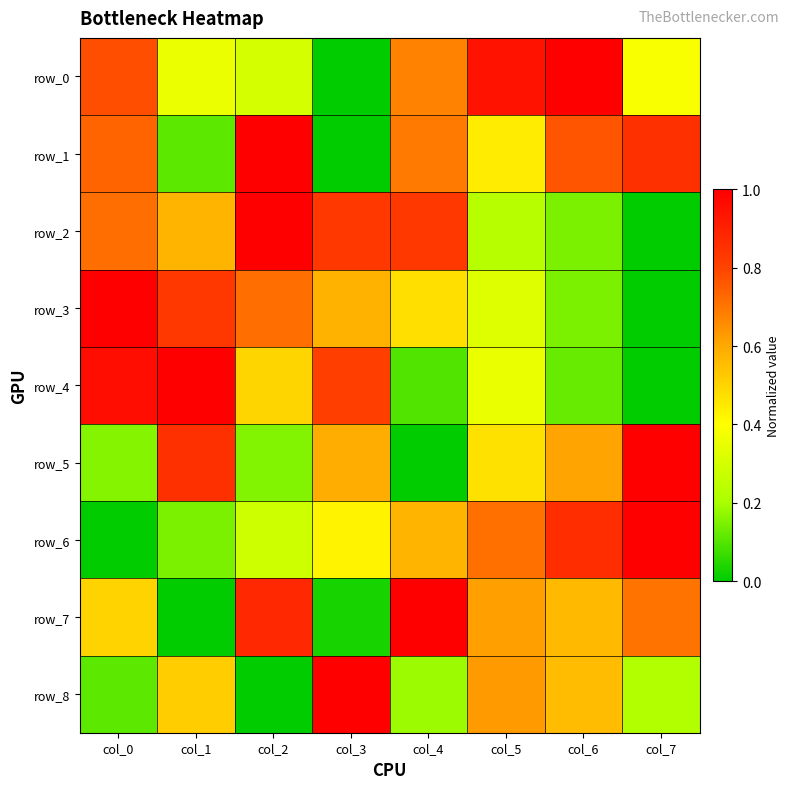

Which series has the largest total across all categories?

row_1